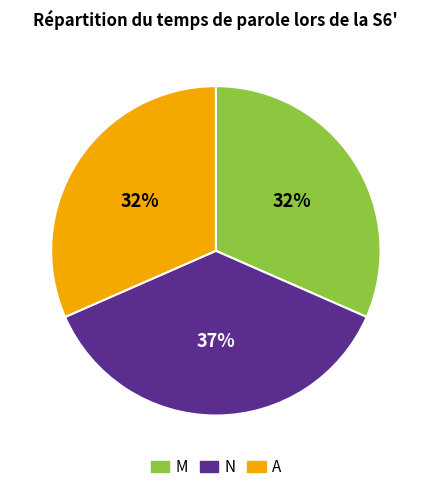

What percentage is the M slice, to the nearest percent?

32%